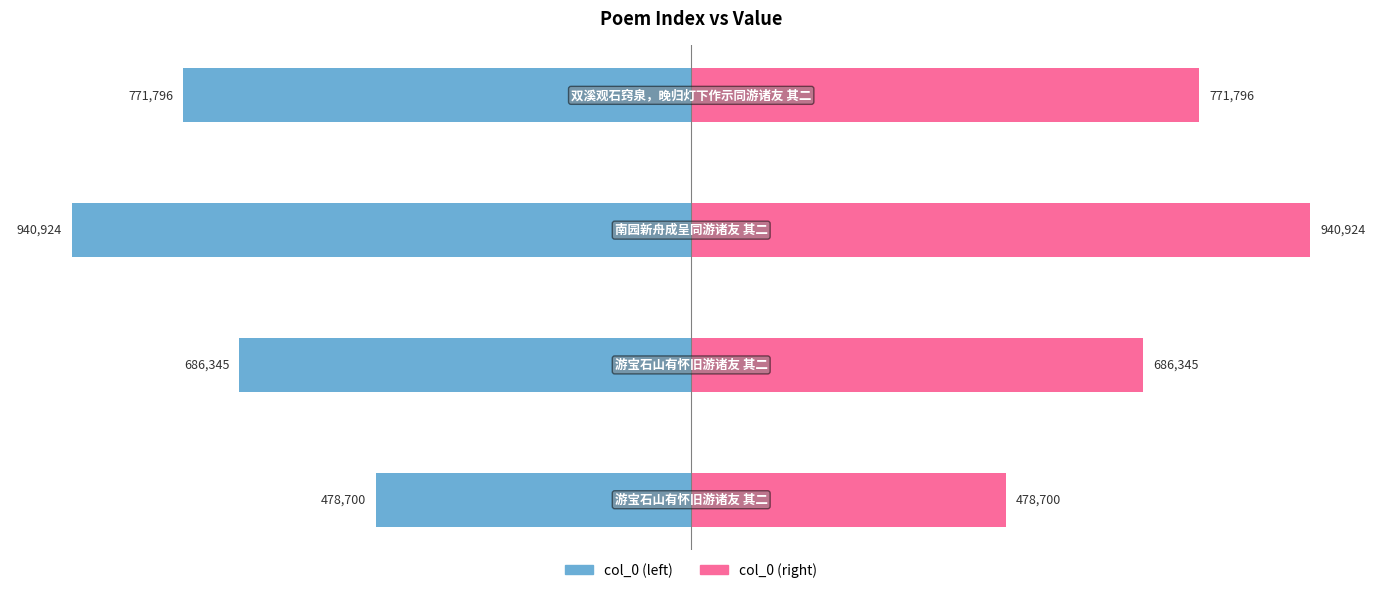

What is the value of the col_0 (right) bar at the 2nd from the left?

686345